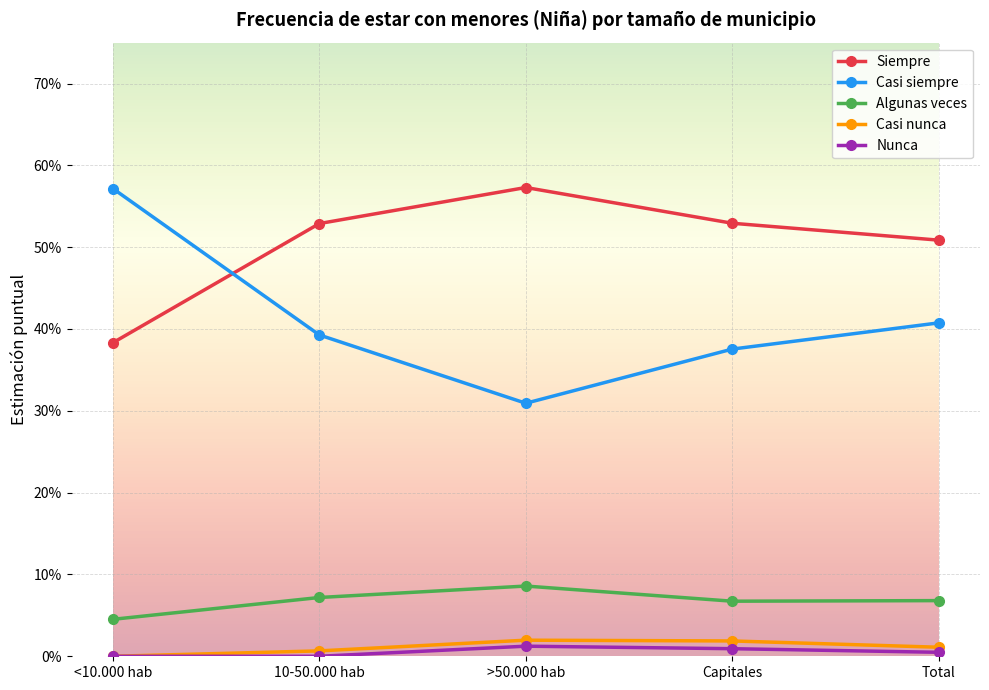

What is the label of the 5th point from the right?

<10.000 hab